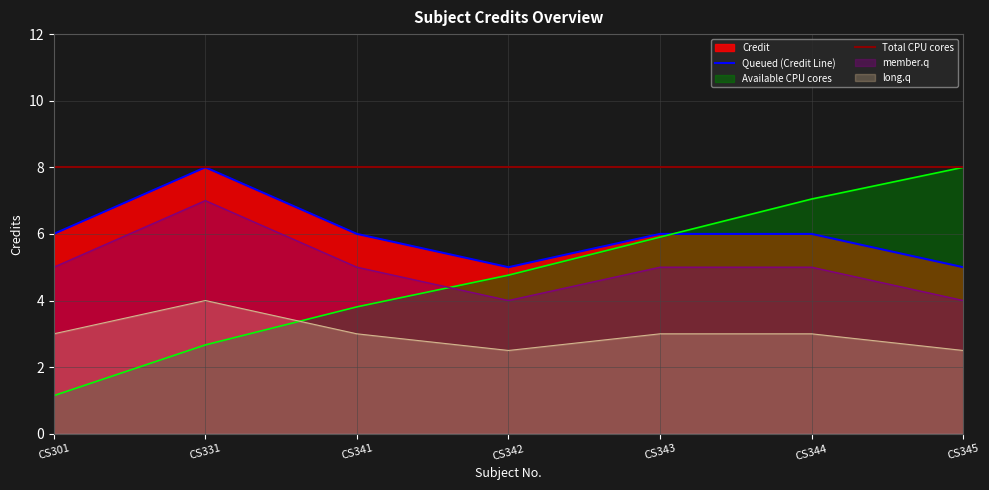

List the labels in order of value, smallest first.

CS342, CS345, CS301, CS341, CS343, CS344, CS331